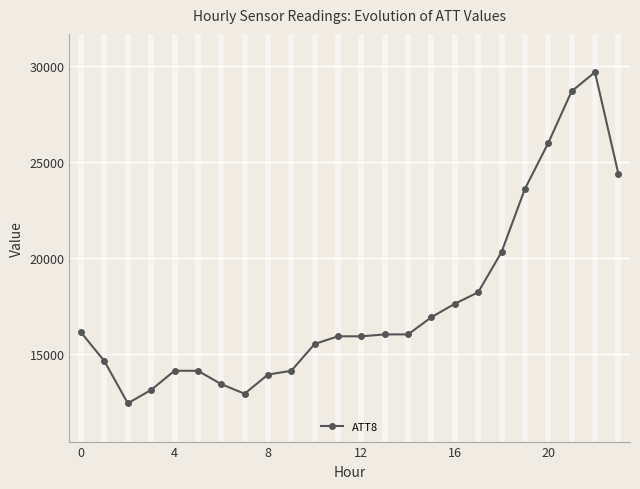

What is the greatest value displayed?

29700